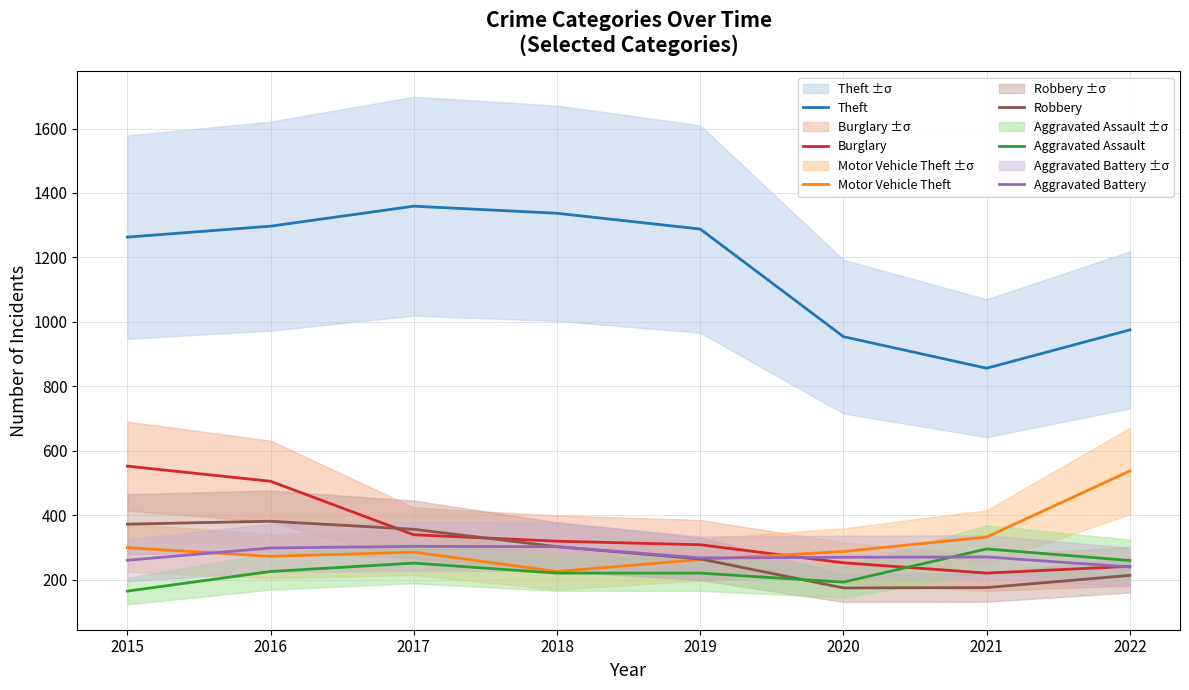

What is the total value across all series at 2022?

2464